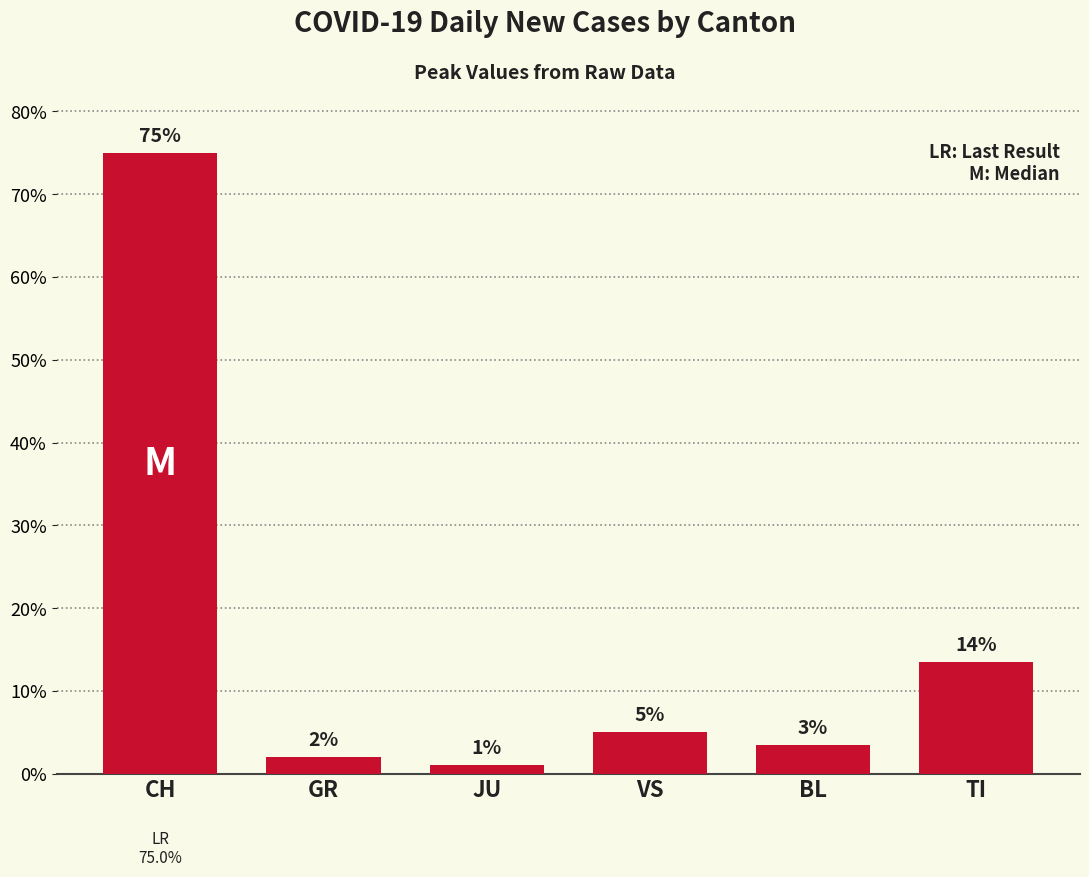

Between GR and VS, which is larger?

VS